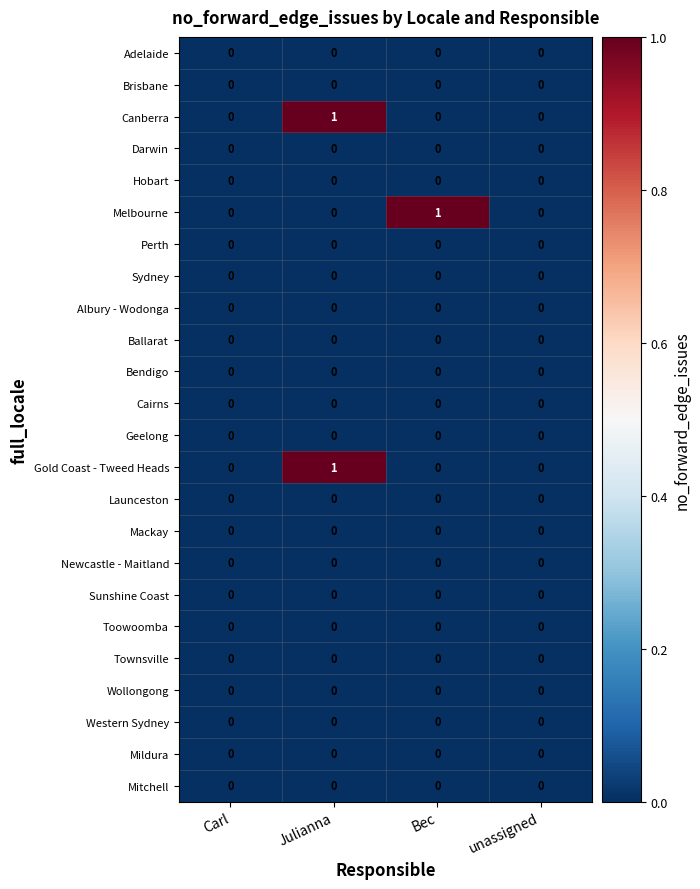

At which category is the sum across all series the highest?

Julianna